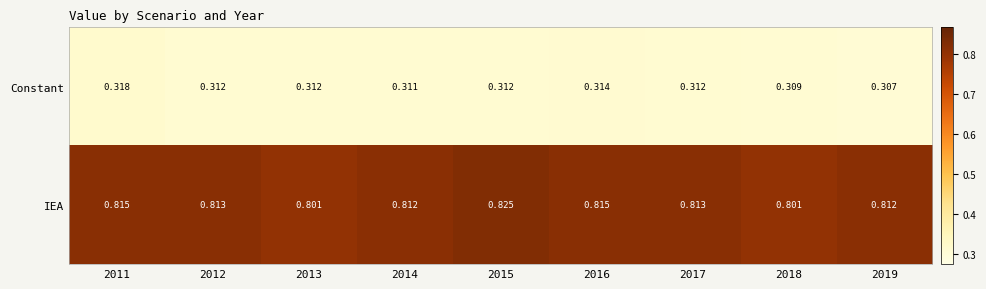

Which series has the largest total across all categories?

IEA